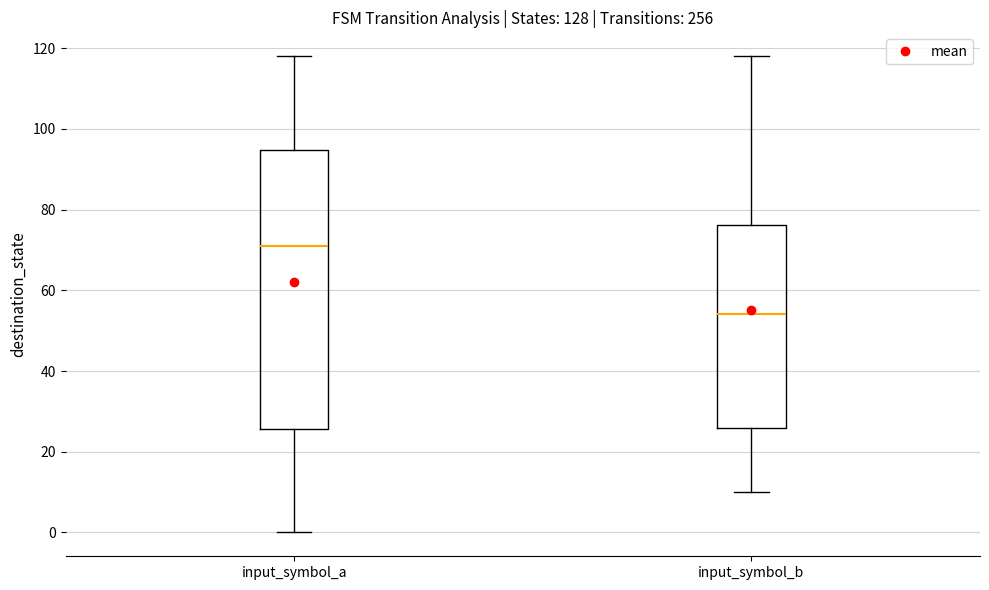

Comparing the boxes themselves (not the whiskers), which one is the tallest?

input_symbol_a